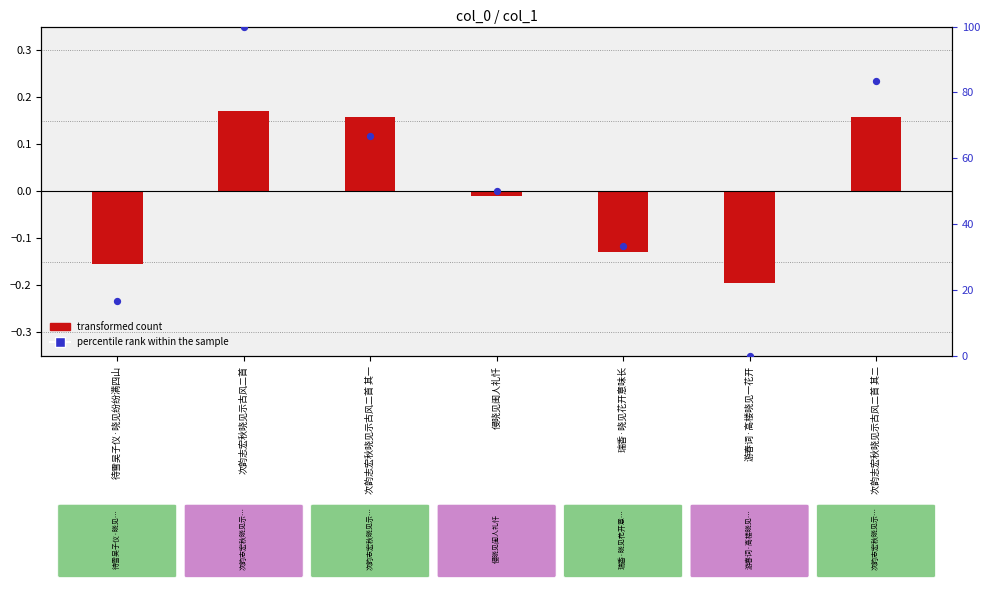

What is the total value across all series at 游春词·高楼晓见一花开?

-0.2